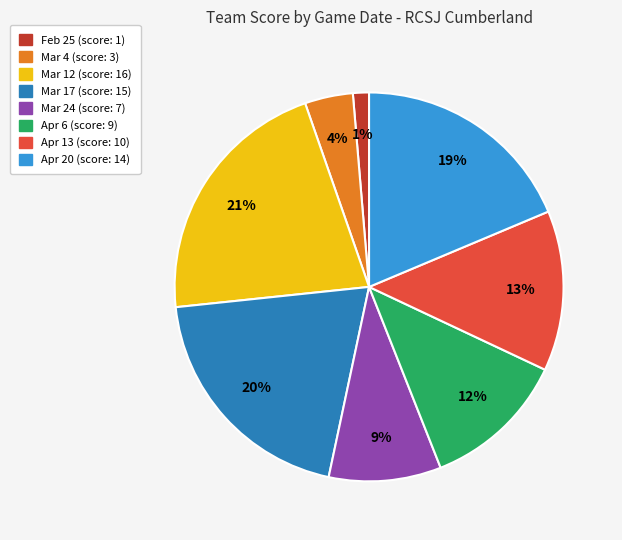

Rank the categories by value from highest to lowest.

Mar 12, Mar 17, Apr 20, Apr 13, Apr 6, Mar 24, Mar 4, Feb 25